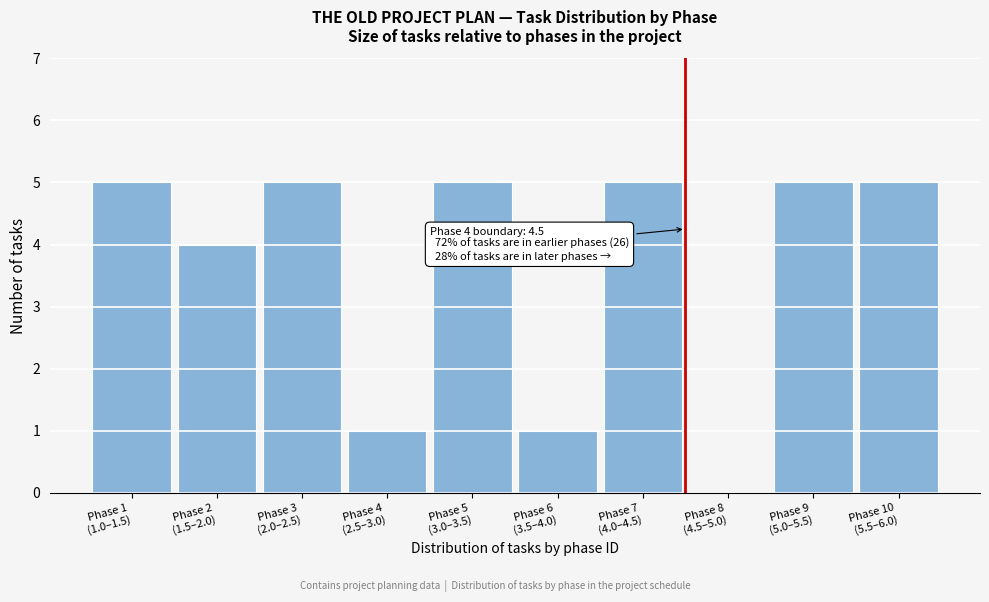

What is the sum of all values?

36